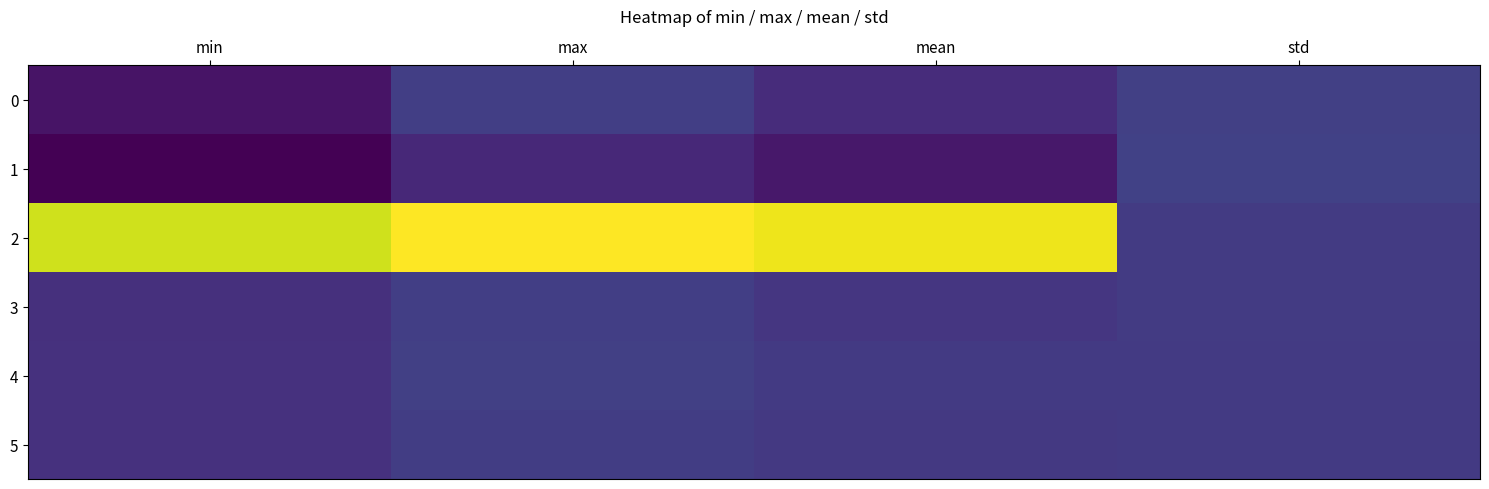

How many series are shown in this chart?

6